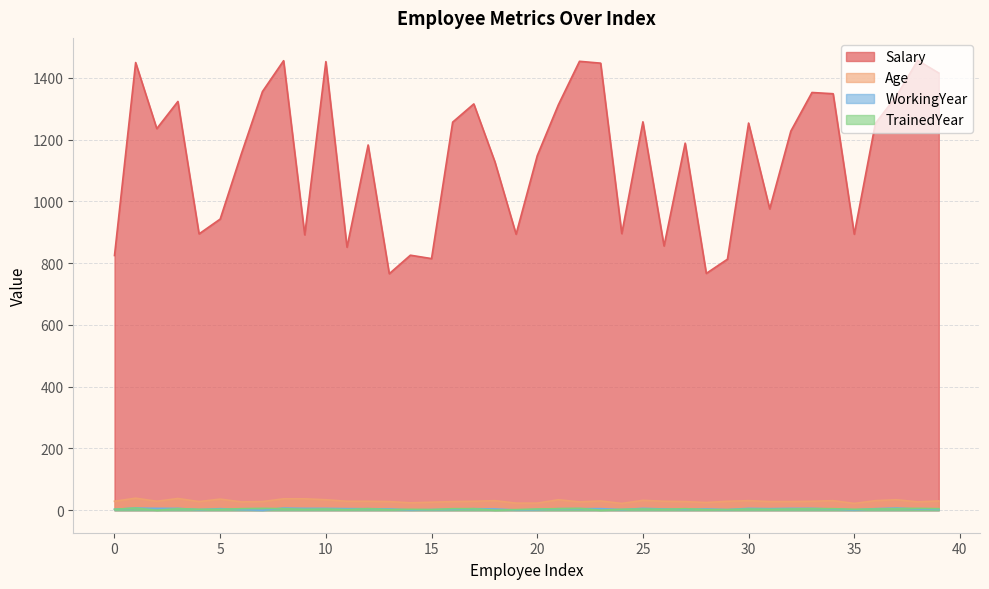

The WorkingYear series shows 7 at 8. True or false?

True